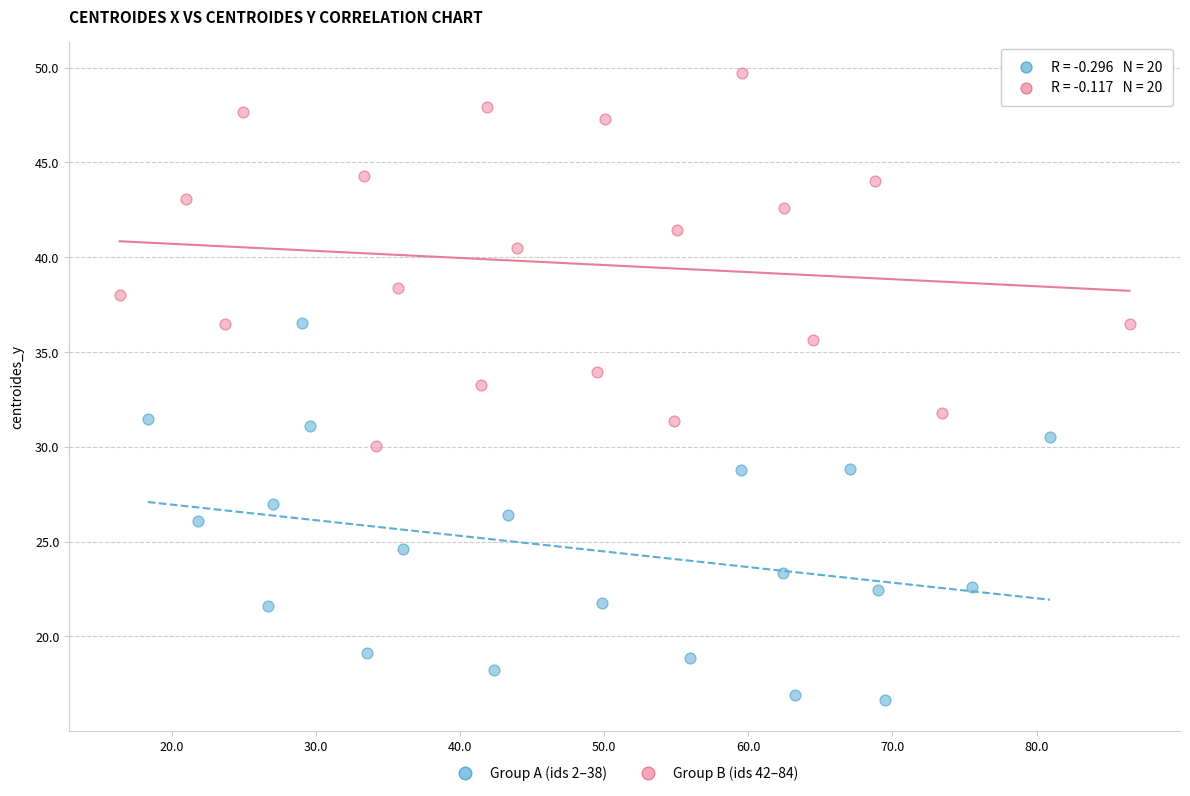

Which series contains the highest Y value?

Group B (ids 42–84)